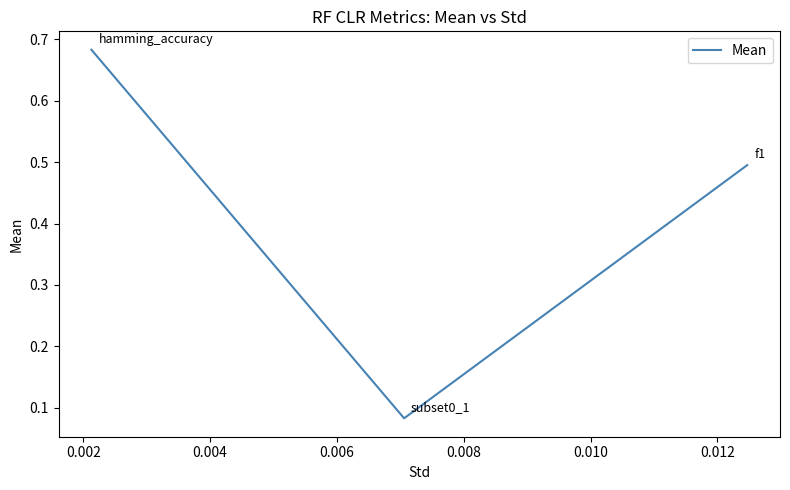

How many values are between 0 and 1?

3